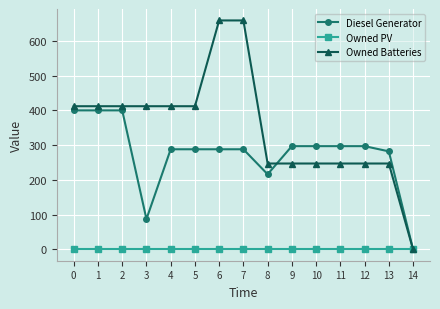

What is the value of the Diesel Generator point at the 14th from the left?

282